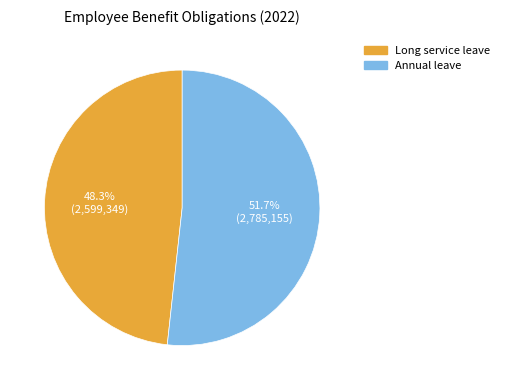

True or false: Long service leave accounts for 48% of the total.

True